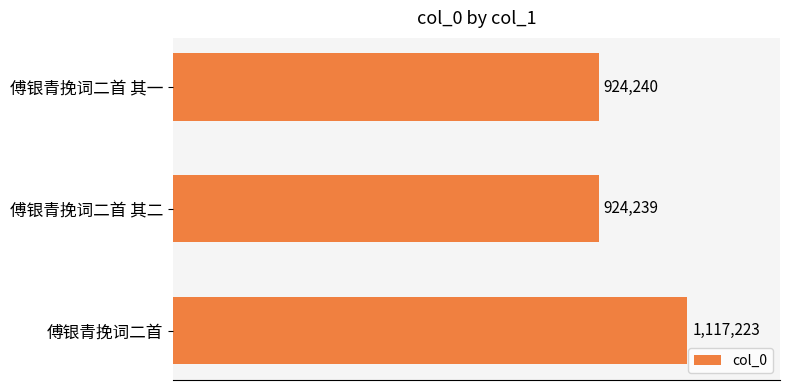

Does the chart contain any negative values?

No